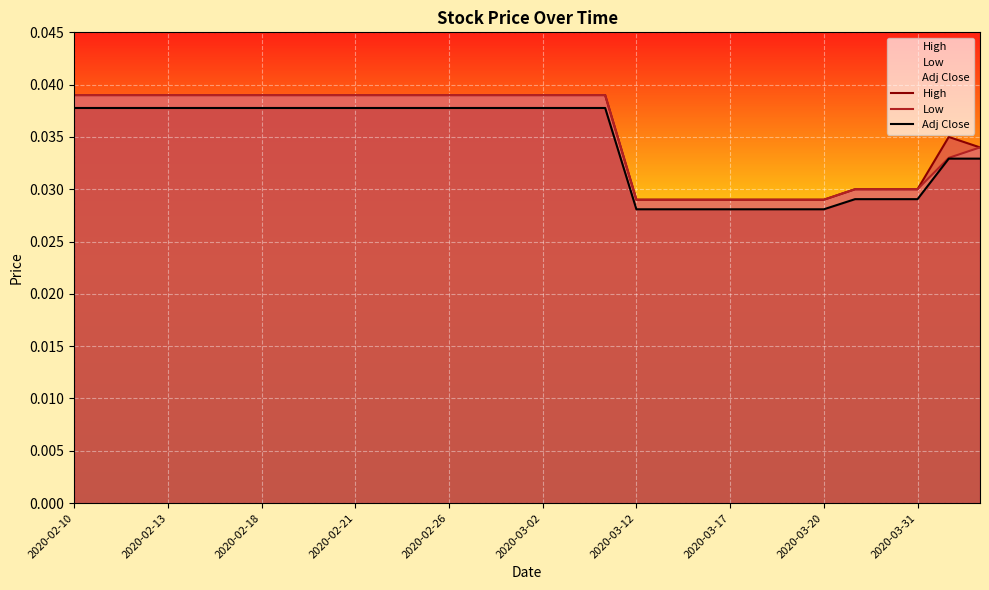

True or false: High and Adj Close cross at least once.

False